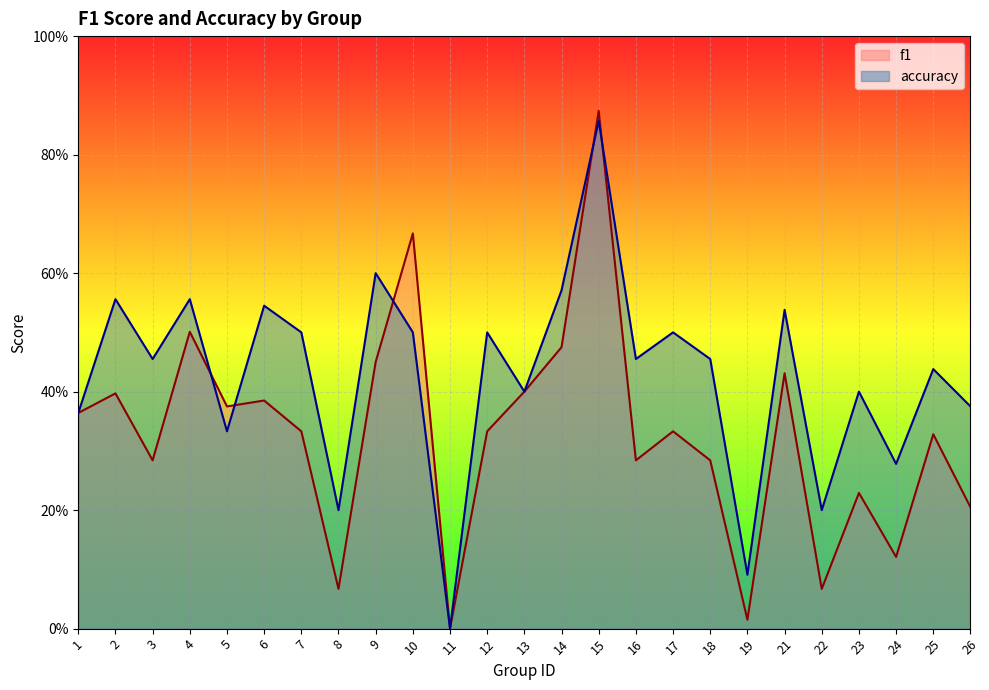

What is the spread (max minus min) of values at 14?

0.1